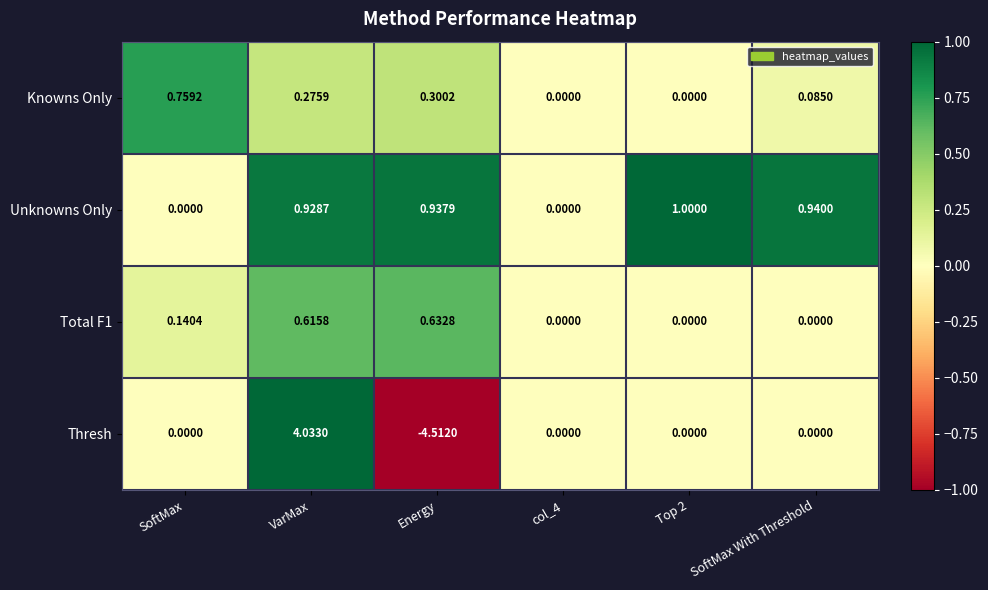

Which series changed the most between Top 2 and SoftMax With Threshold?

Knowns Only